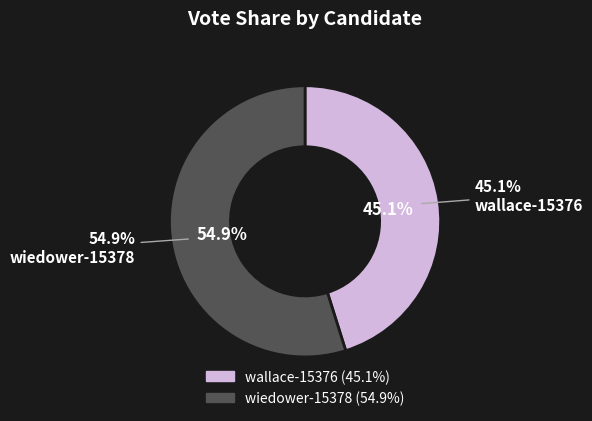

Is there any slice that represents more than half of the pie?

Yes